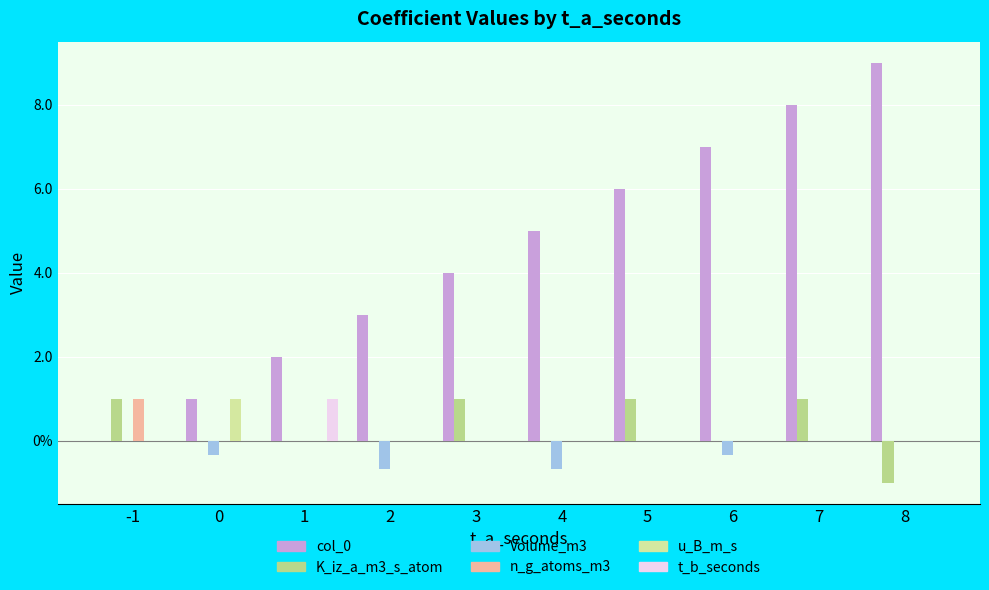

What is the total value across all series at 7?

9.0